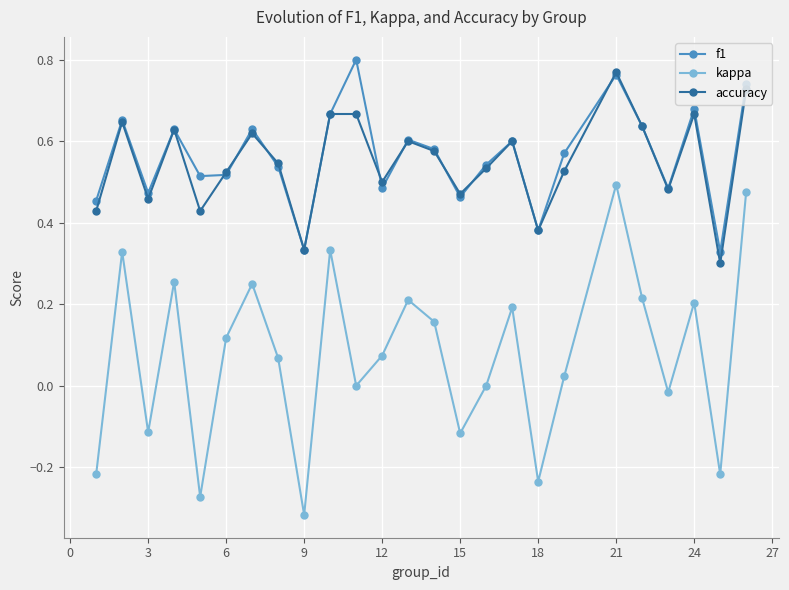

True or false: f1 and kappa intersect in this chart.

False